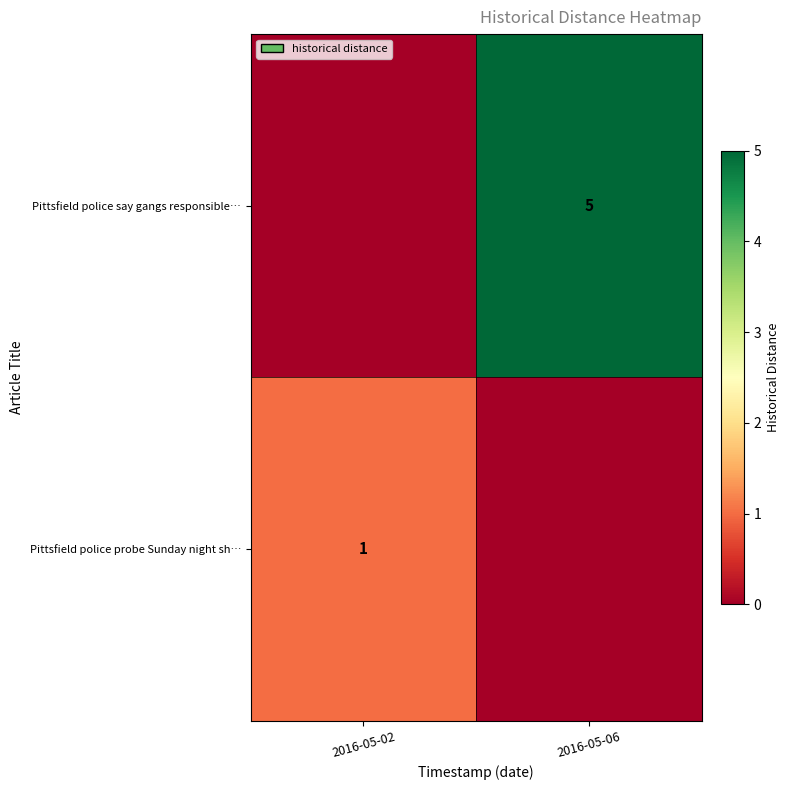

How many distinct data groups are displayed?

2